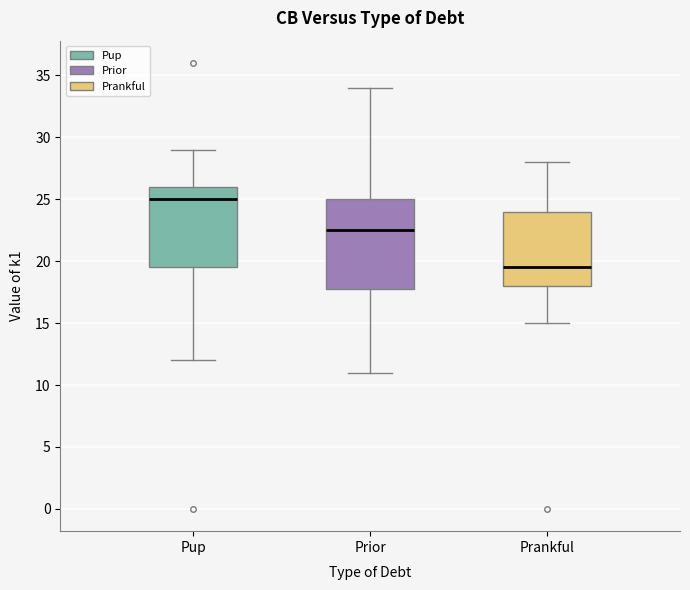

Comparing the boxes themselves (not the whiskers), which one is the tallest?

Prior